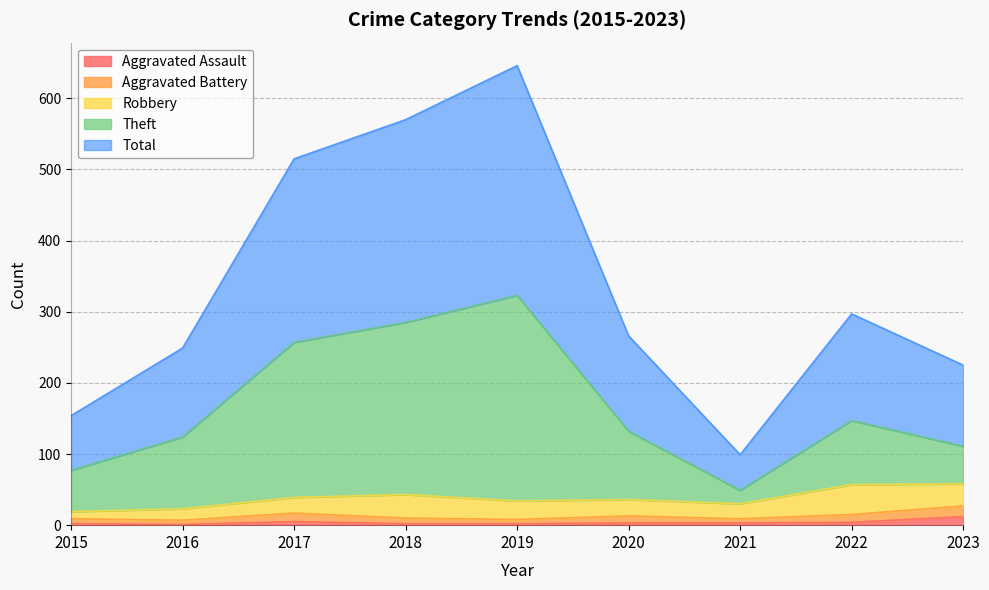

At which category is the sum across all series the highest?

2019